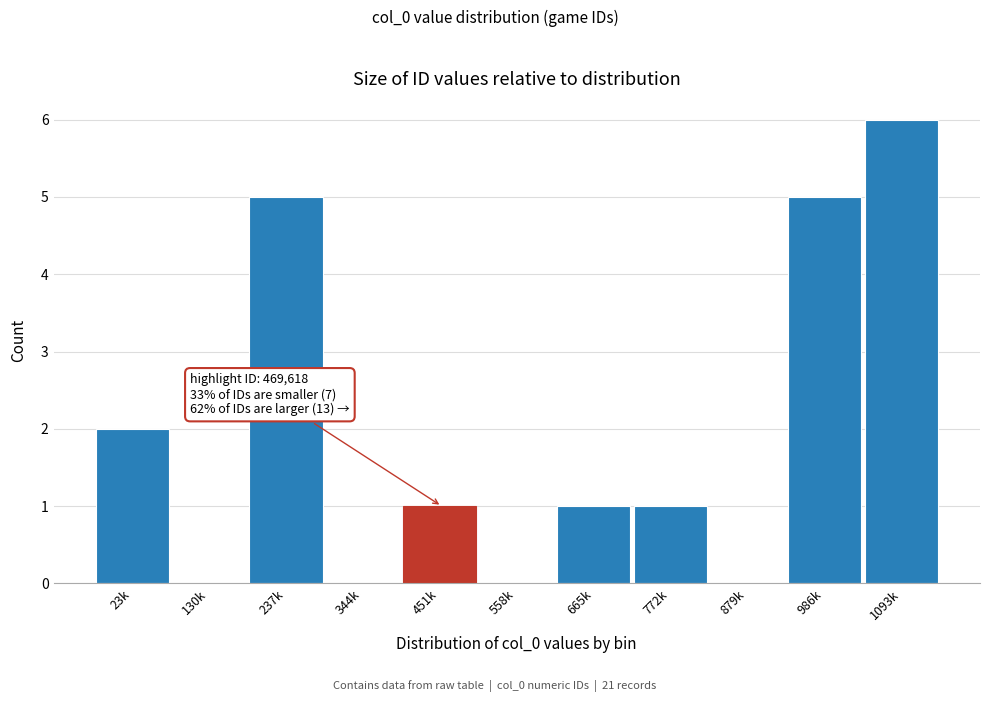

Reading right to left, extract all data points from this chart.

1093k=6	986k=5	879k=0	772k=1	665k=1	558k=0	451k=1	344k=0	237k=5	130k=0	23k=2